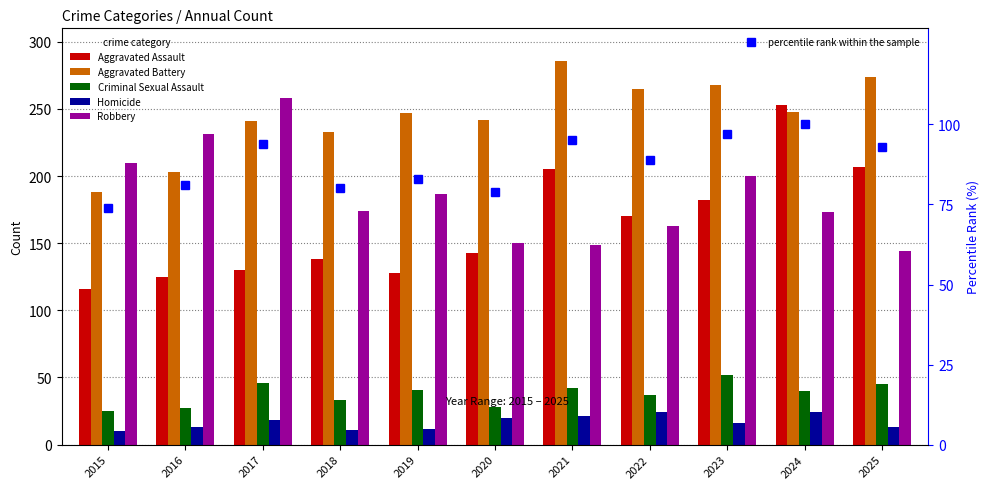

Reading right to left, transcribe all the data shown in this chart.

Aggravated Assault: 2025=207	2024=253	2023=182	2022=170	2021=205	2020=143	2019=128	2018=138	2017=130	2016=125	2015=116
Aggravated Battery: 2025=274	2024=248	2023=268	2022=265	2021=286	2020=242	2019=247	2018=233	2017=241	2016=203	2015=188
Criminal Sexual Assault: 2025=45	2024=40	2023=52	2022=37	2021=42	2020=28	2019=41	2018=33	2017=46	2016=27	2015=25
Homicide: 2025=13	2024=24	2023=16	2022=24	2021=21	2020=20	2019=12	2018=11	2017=18	2016=13	2015=10
Robbery: 2025=144	2024=173	2023=200	2022=163	2021=149	2020=150	2019=187	2018=174	2017=258	2016=231	2015=210
percentile rank within the sample: 2025=93	2024=100	2023=97	2022=89	2021=95	2020=79	2019=83	2018=80	2017=94	2016=81	2015=74